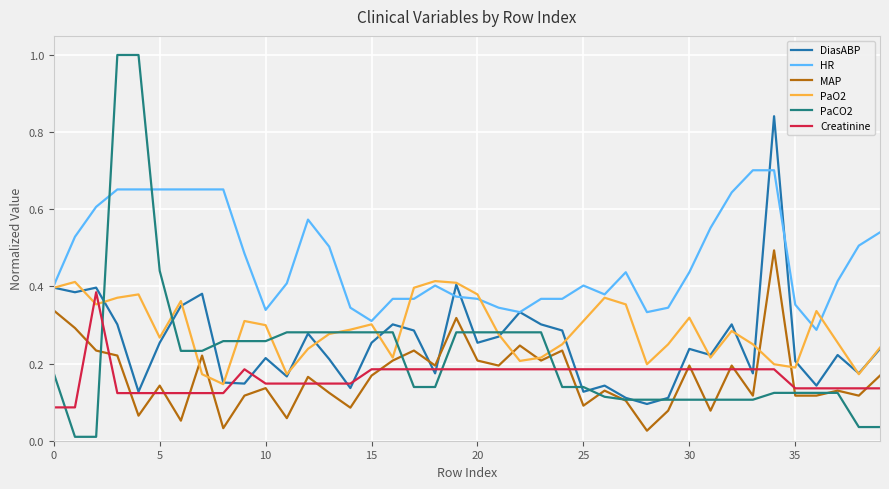

Which series has the largest range (max minus min)?

PaCO2